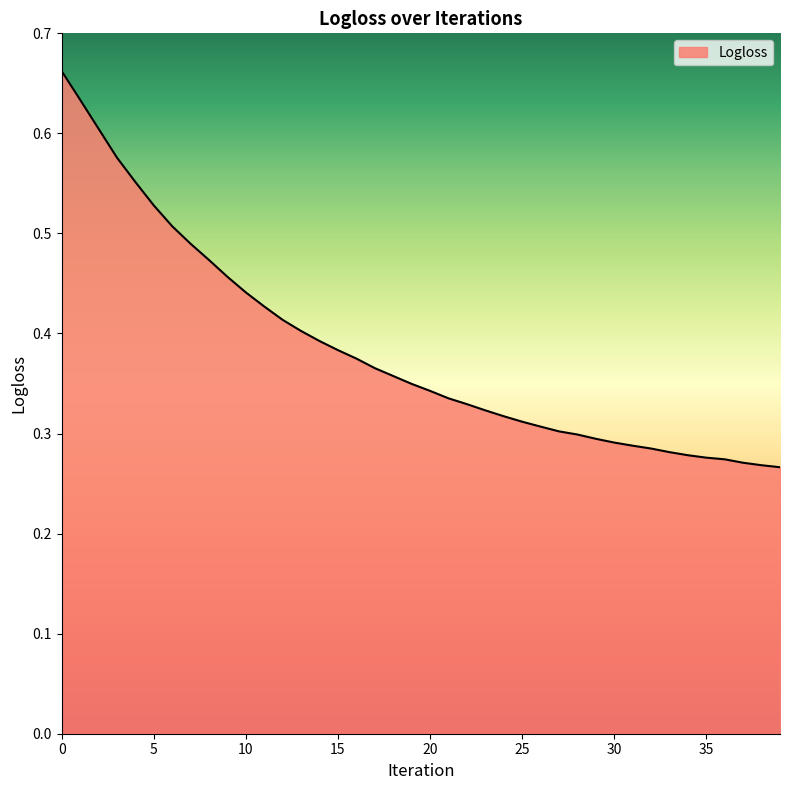

Reading right to left, what are all the values shown in this chart?

39=0.3	38=0.3	37=0.3	36=0.3	35=0.3	34=0.3	33=0.3	32=0.3	31=0.3	30=0.3	29=0.3	28=0.3	27=0.3	26=0.3	25=0.3	24=0.3	23=0.3	22=0.3	21=0.3	20=0.3	19=0.3	18=0.4	17=0.4	16=0.4	15=0.4	14=0.4	13=0.4	12=0.4	11=0.4	10=0.4	9=0.5	8=0.5	7=0.5	6=0.5	5=0.5	4=0.6	3=0.6	2=0.6	1=0.6	0=0.7